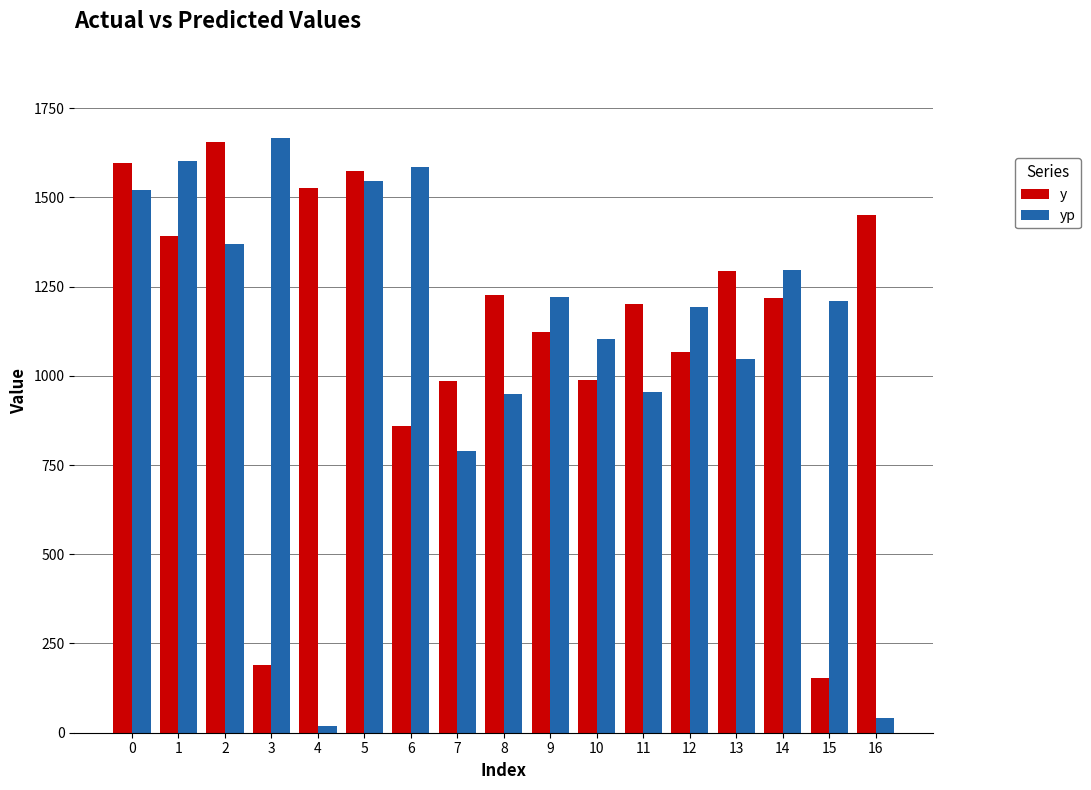

Is the value of y at 16 greater than the value of yp at 2?

Yes